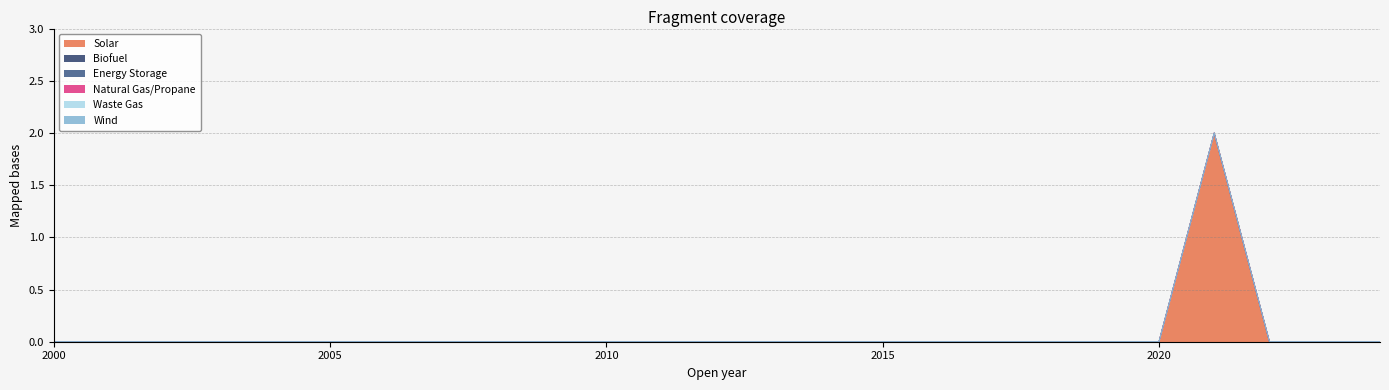

Which series has the widest spread of values?

Solar